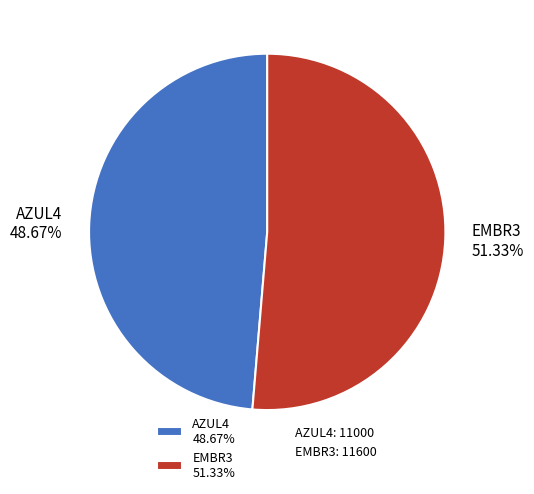

Combined, do EMBR3 and AZUL4 account for over 50%?

Yes